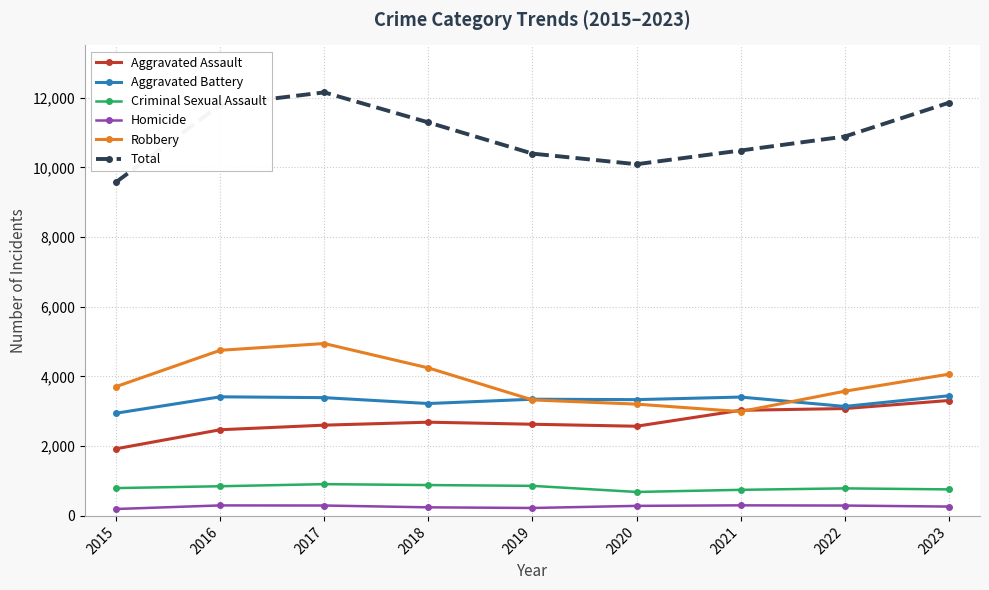

What is the maximum value shown in the chart?

12152